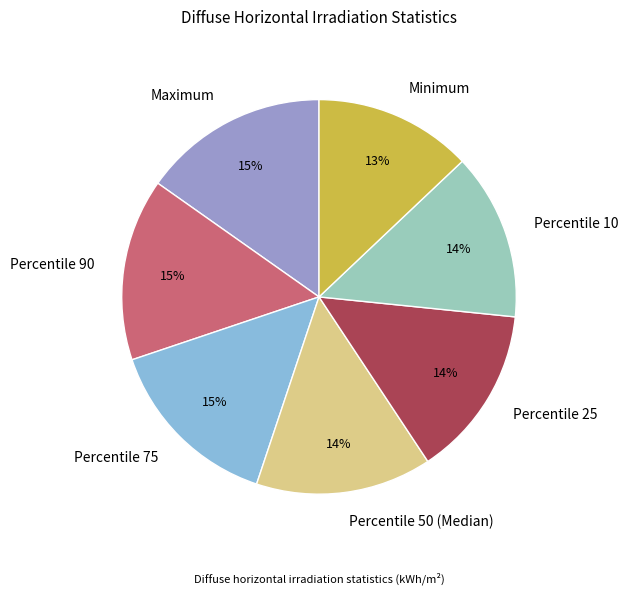

To the nearest percent, what is the difference between the largest and smallest slice percentages?

2%